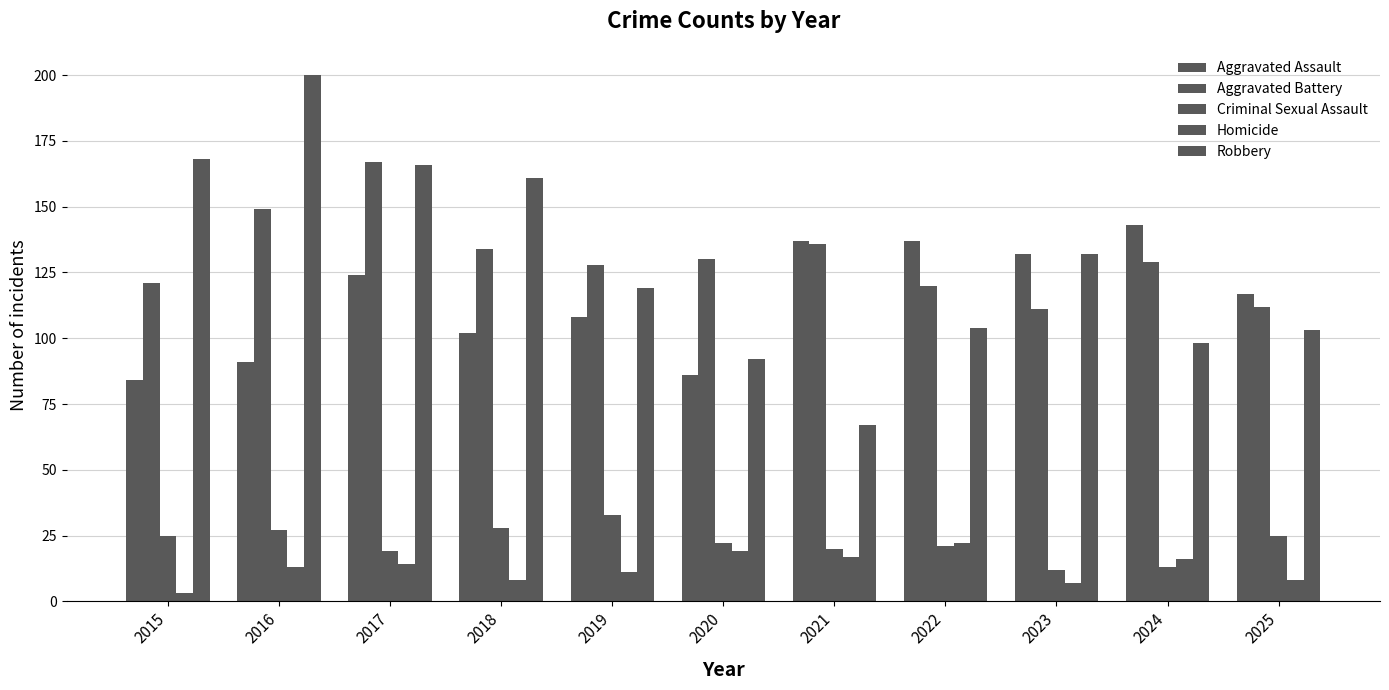

Count the number of data series in this chart.

5